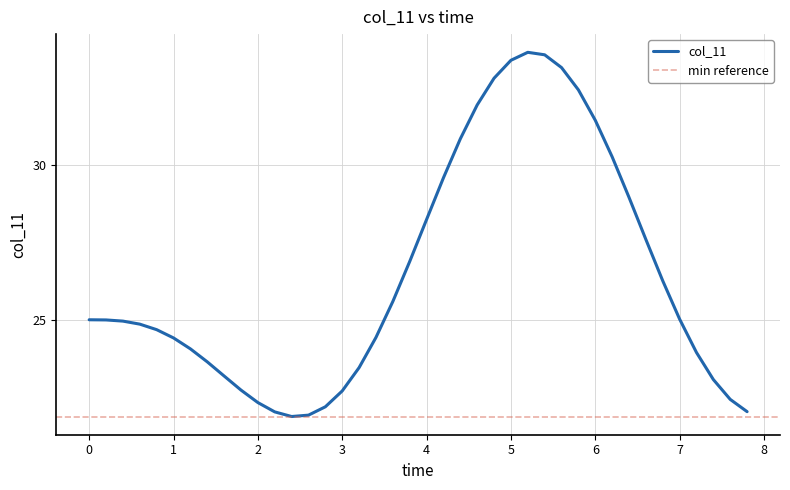

How many data points are above 24?

26